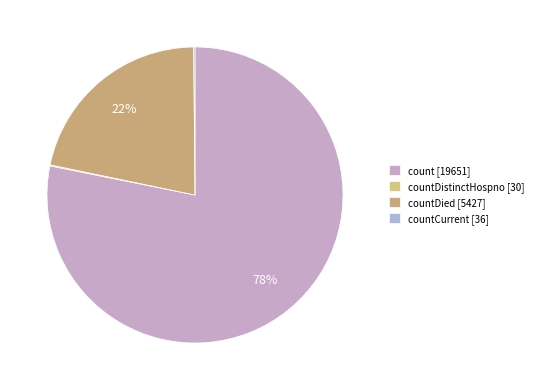

What is the majority slice?

count [19651]